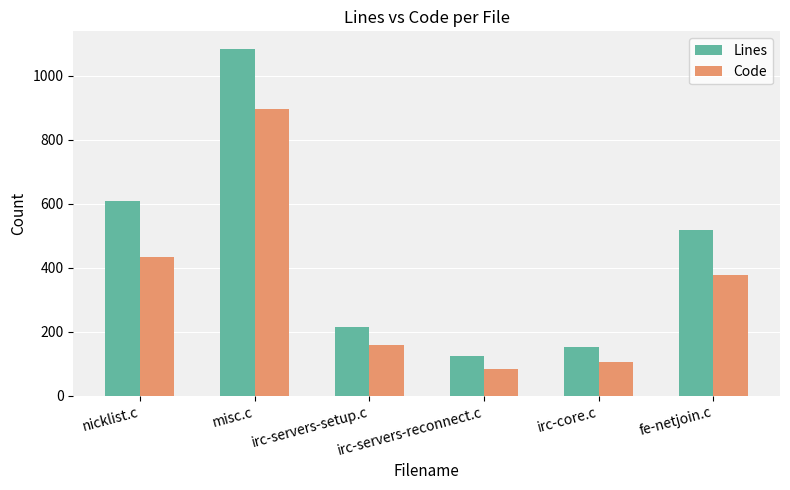

At how many categories does at least one series exceed 680?

1